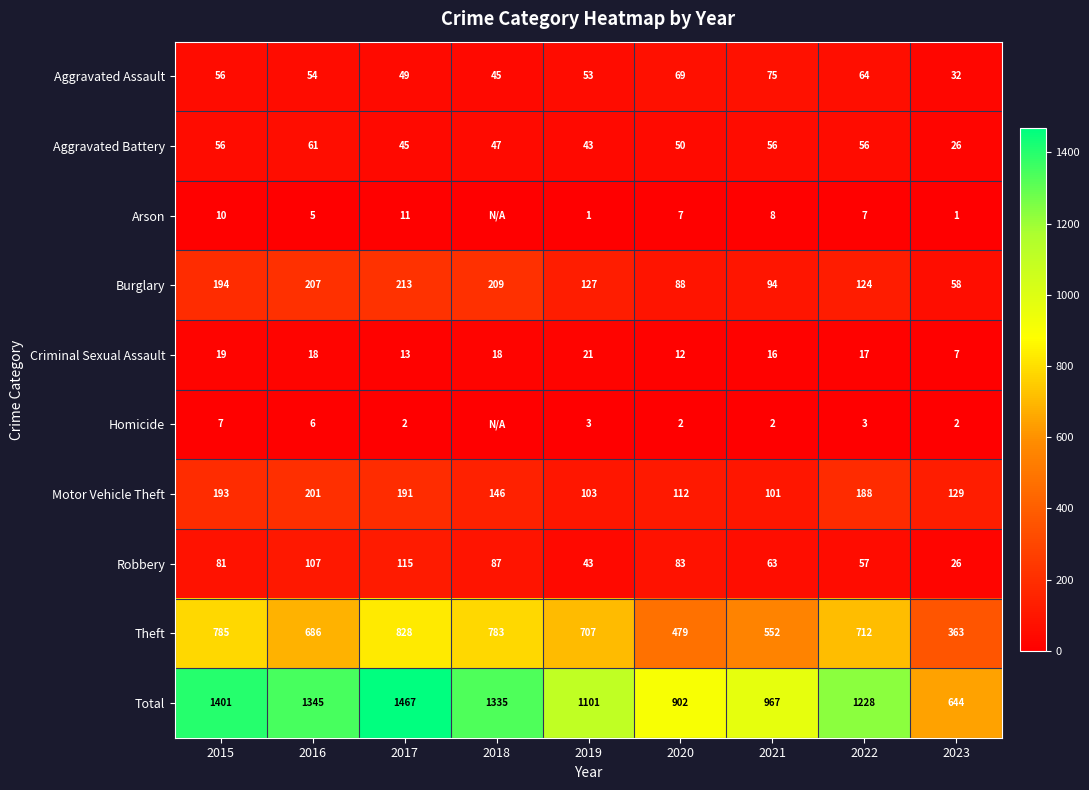

What value does the Criminal Sexual Assault series have at 2020?

12